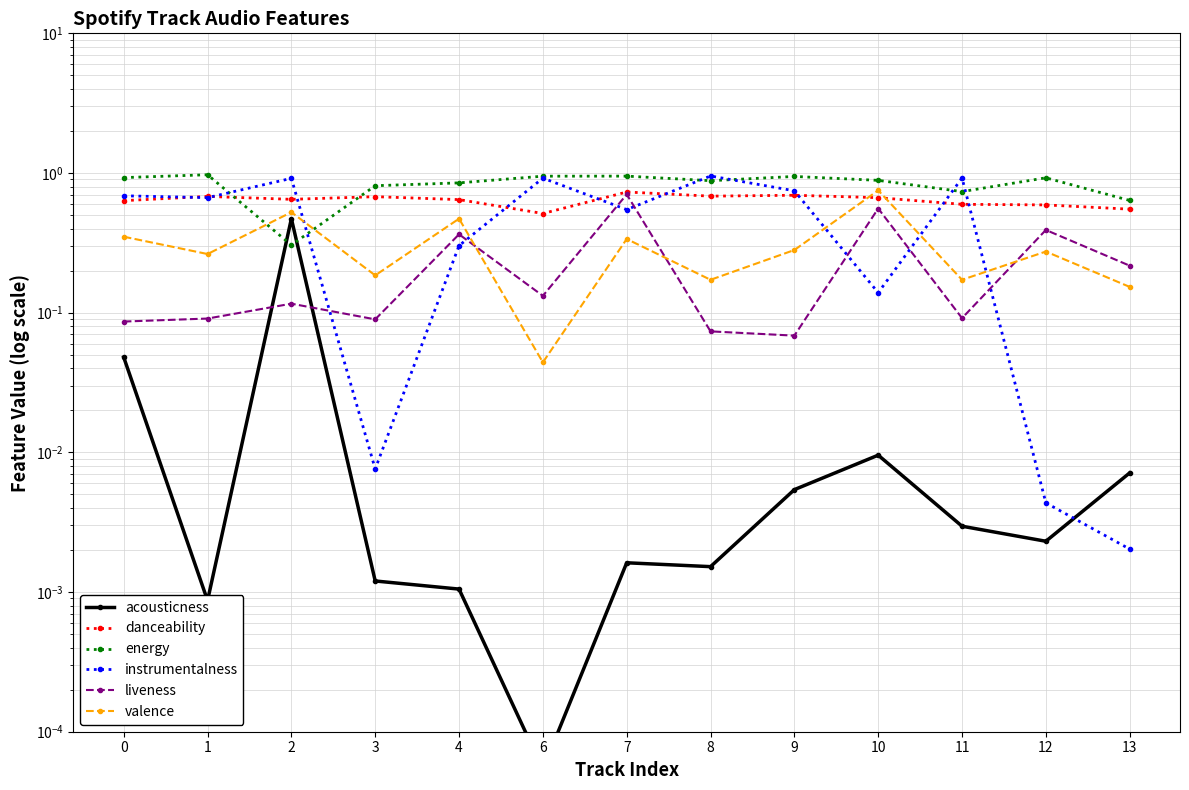

Which category has the lowest value across all series?

6